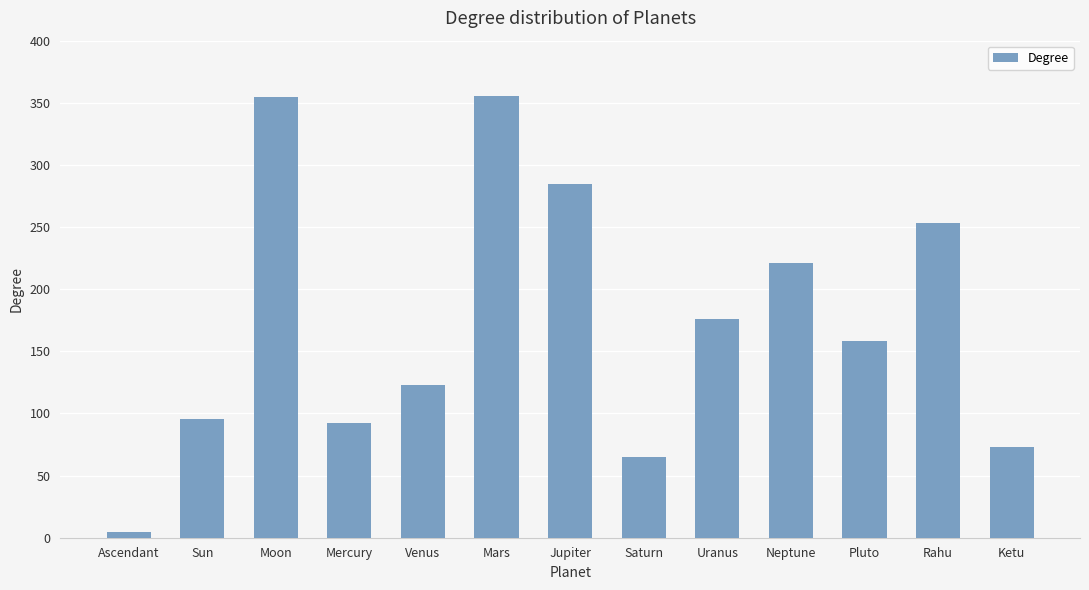

How many data points are less than 158?

6